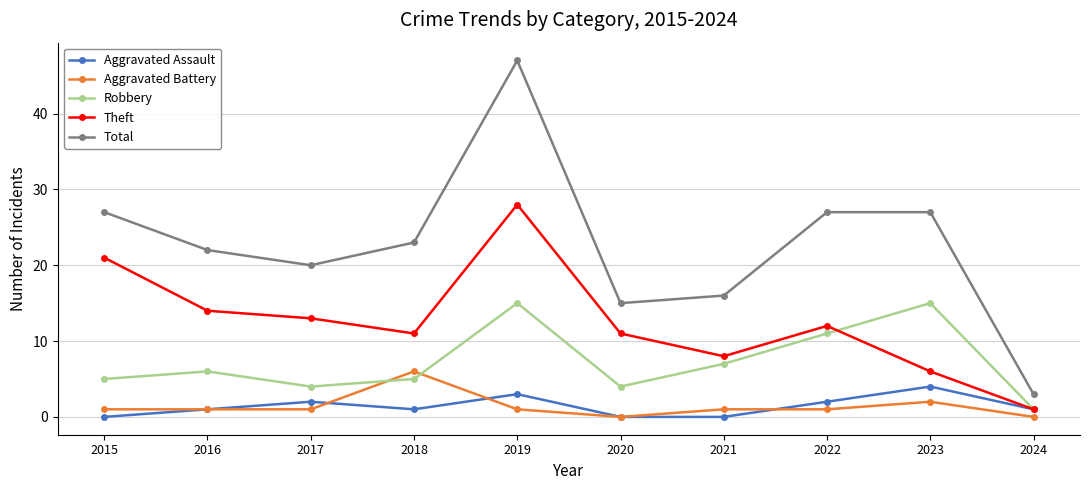

How many interior local peaks does the Theft series have?

2